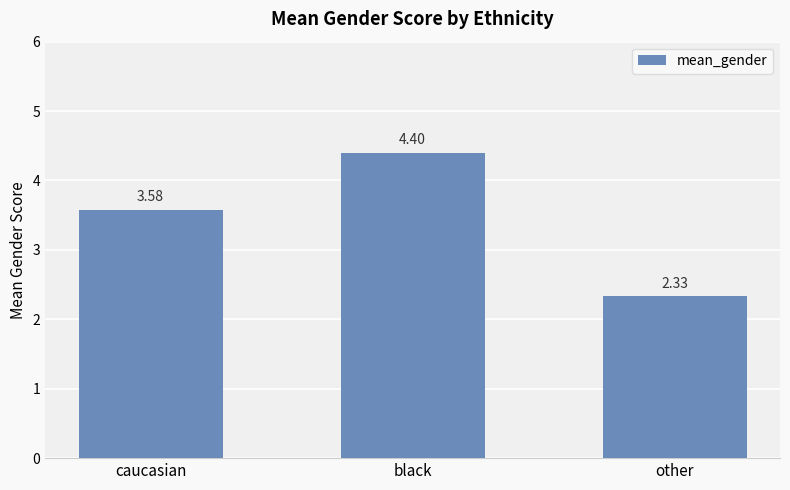

Which label corresponds to the smallest value in the chart?

other